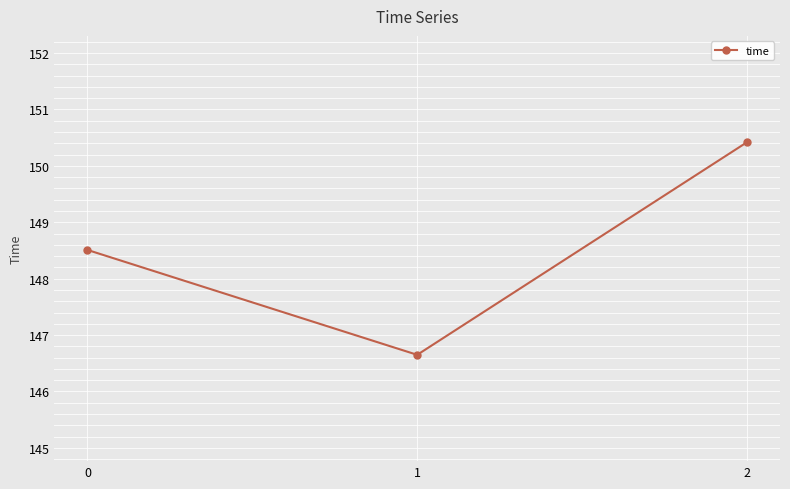

Reading right to left, what are all the values shown in this chart?

2=150.4	1=146.7	0=148.5